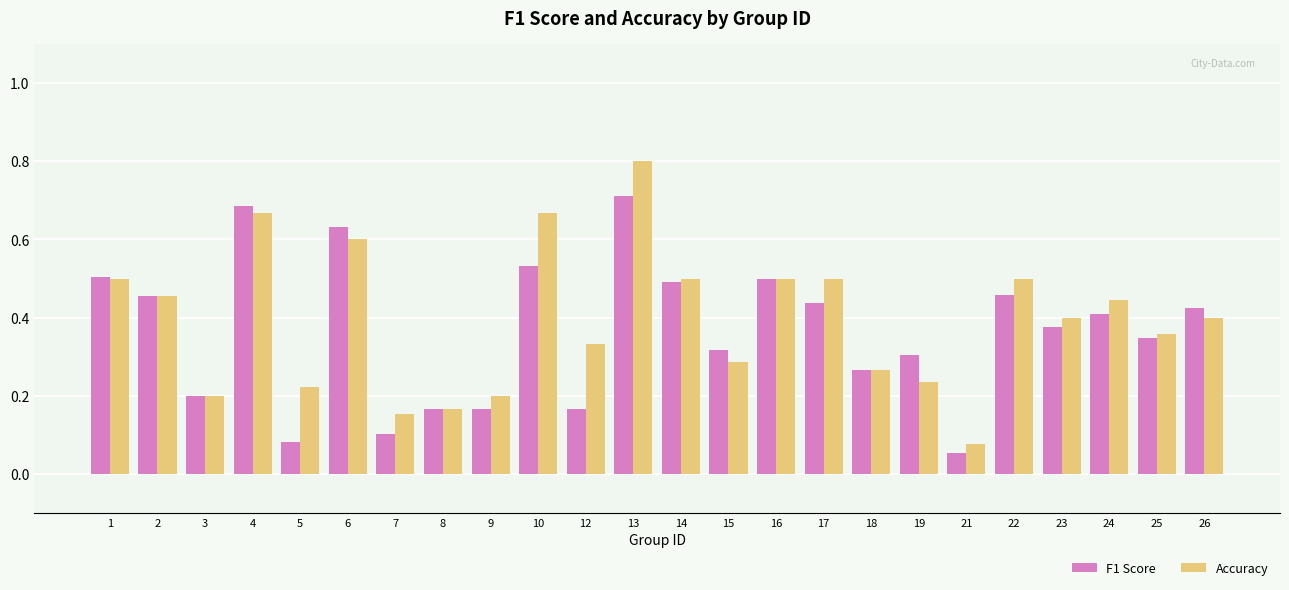

At 13, list the series in order from largest to smallest.

Accuracy, F1 Score